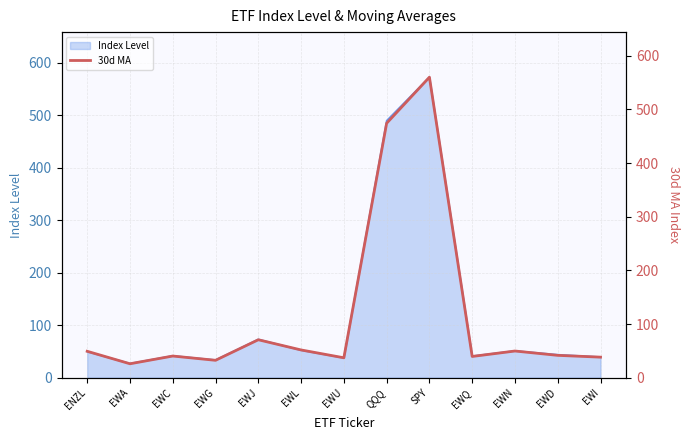

How many interior local valleys (lower than both neighbors) does the data have?

4